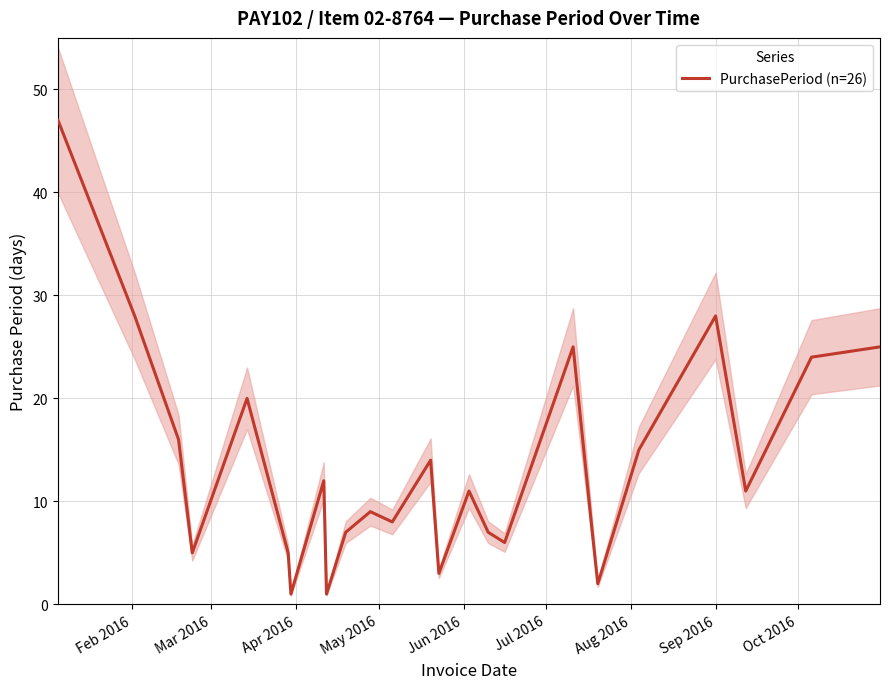

What is the maximum value for PurchasePeriod (n=26)?

47